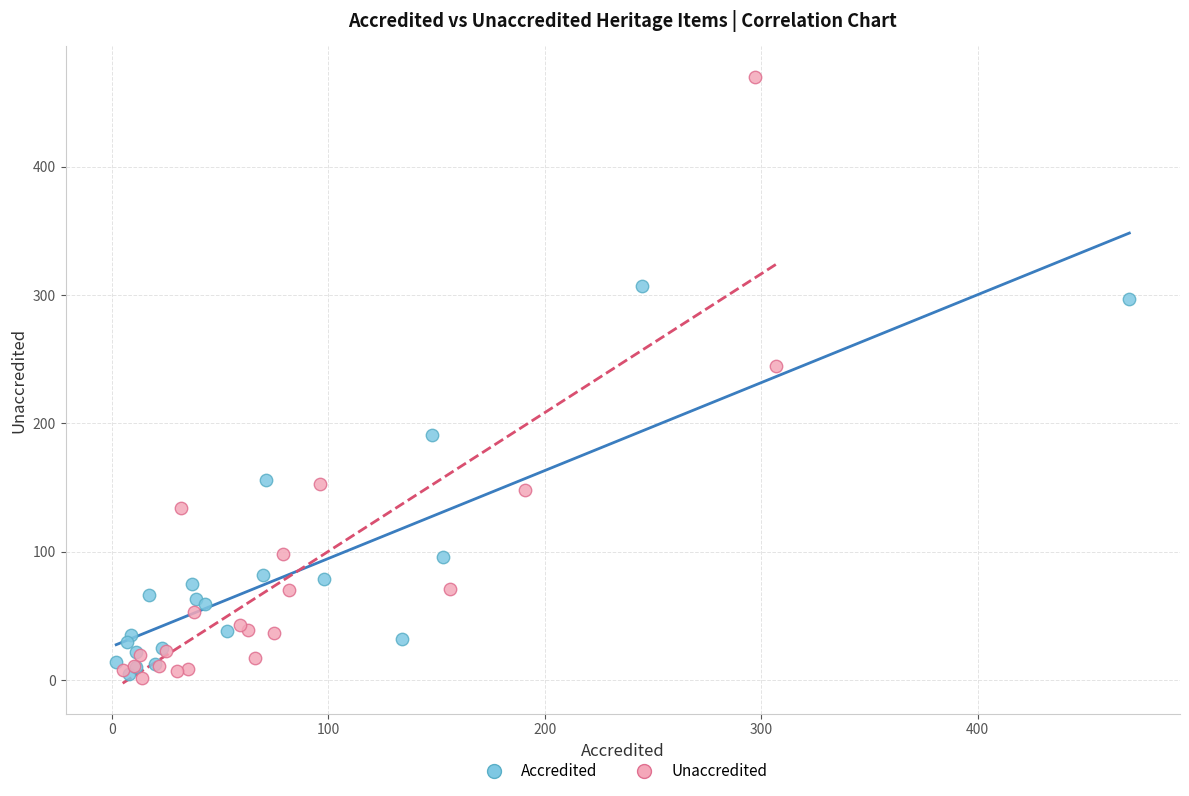

Which series has the widest spread of Y values?

Unaccredited